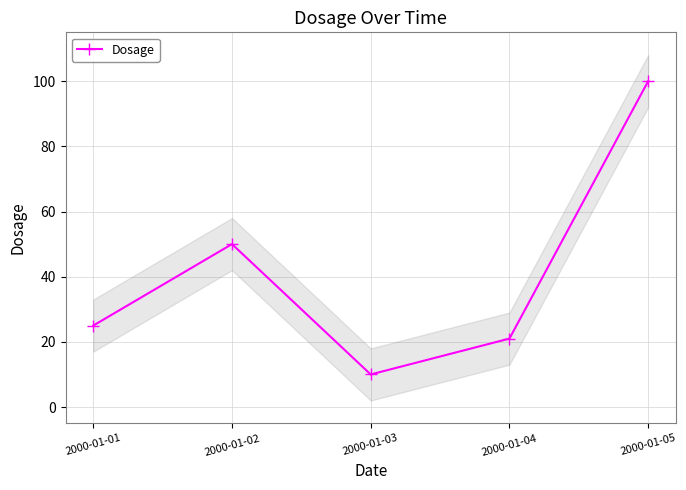

How many lines are shown in the chart?

1